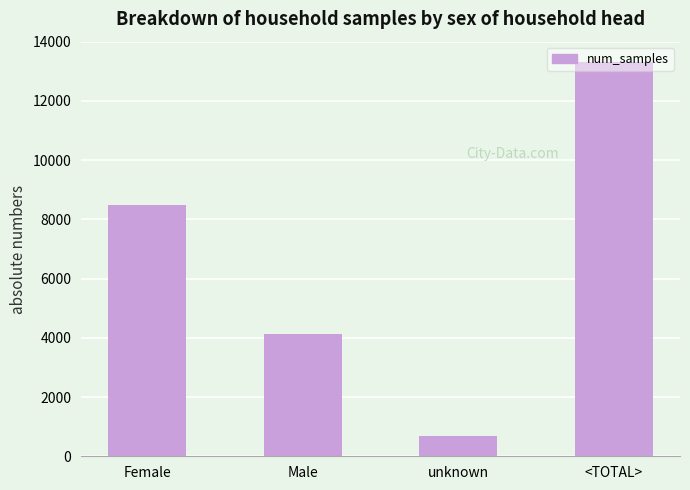

The chart shows a value of 689 at unknown. True or false?

True